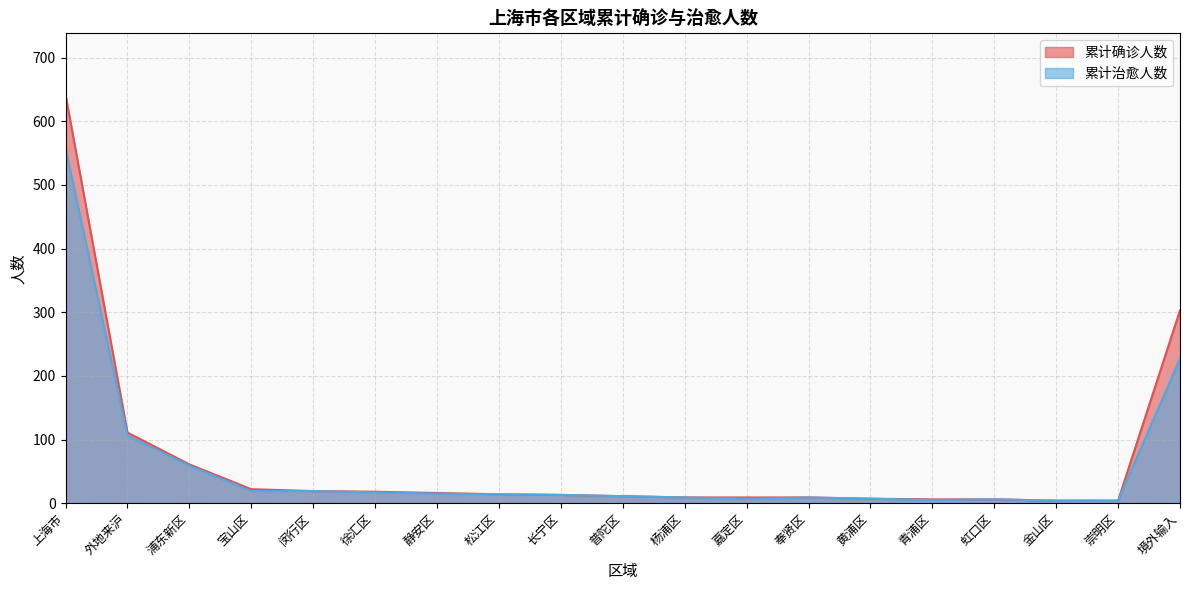

What is the sum of the 累计确诊人数 values at 闵行区 and 上海市?

661